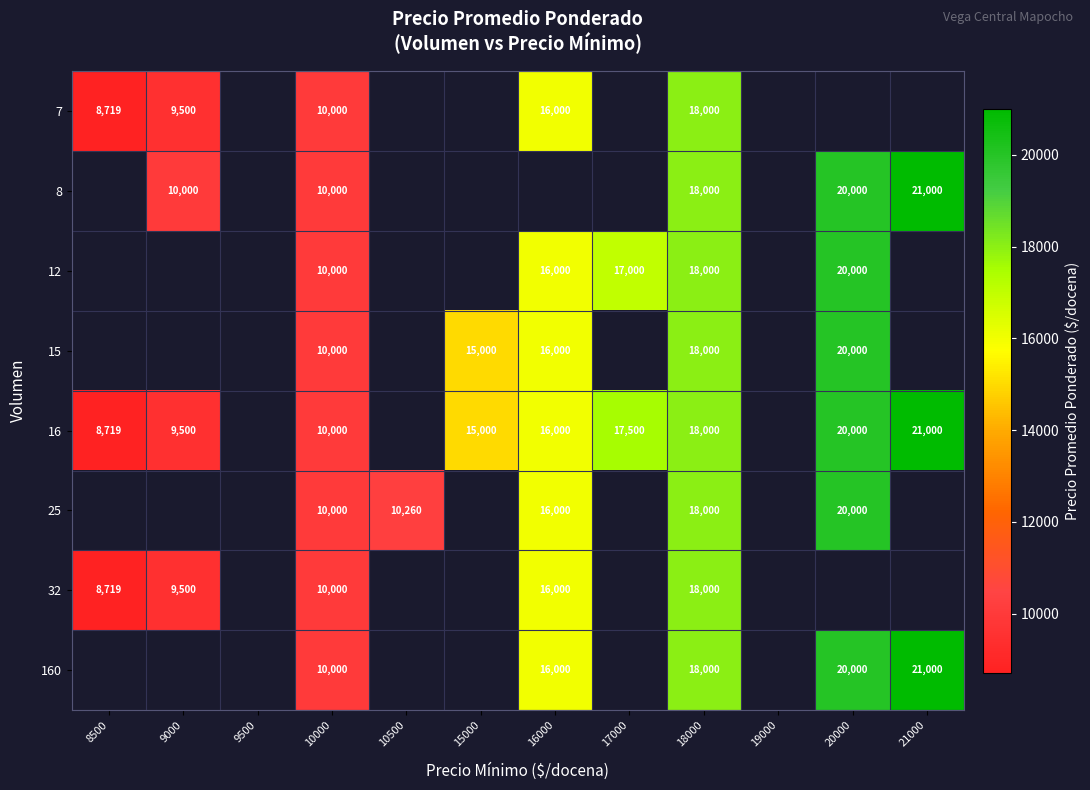

Is it true that 25 equals 7298 at 16000?

False